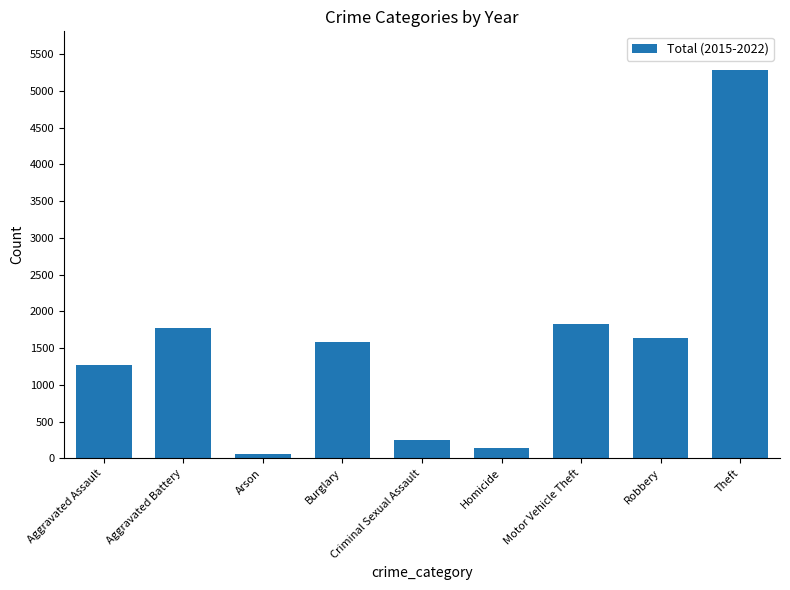

True or false: the data shows 1826 at Motor Vehicle Theft.

True